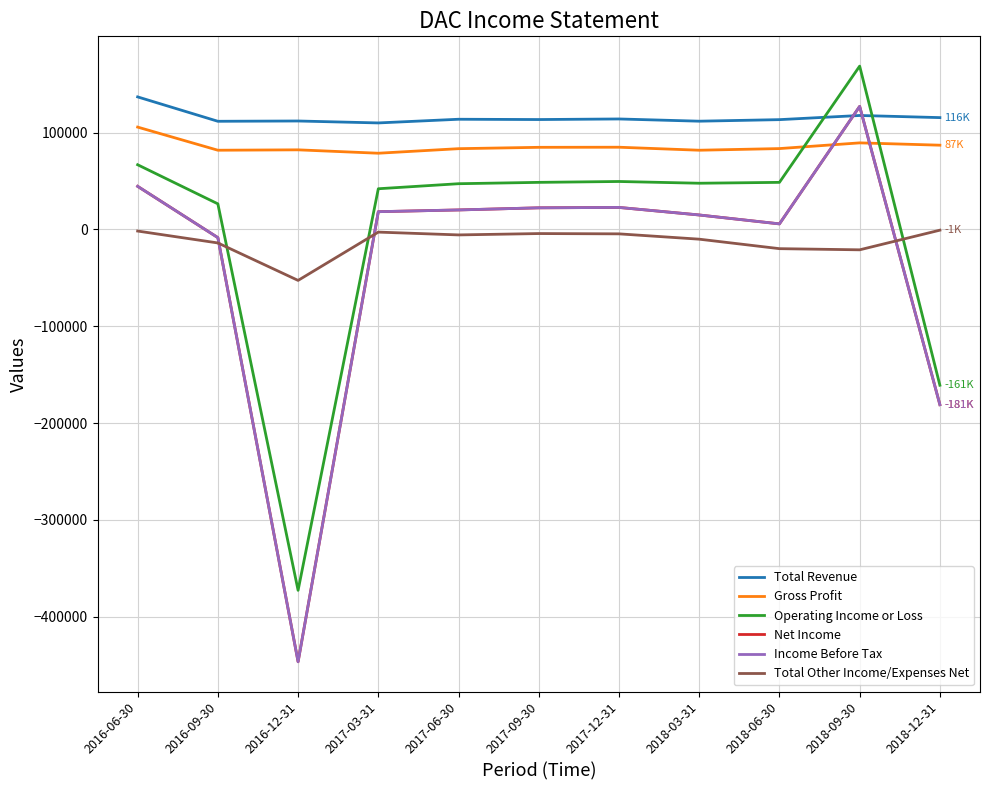

Where is the first local maximum for Total Revenue?

2016-12-31